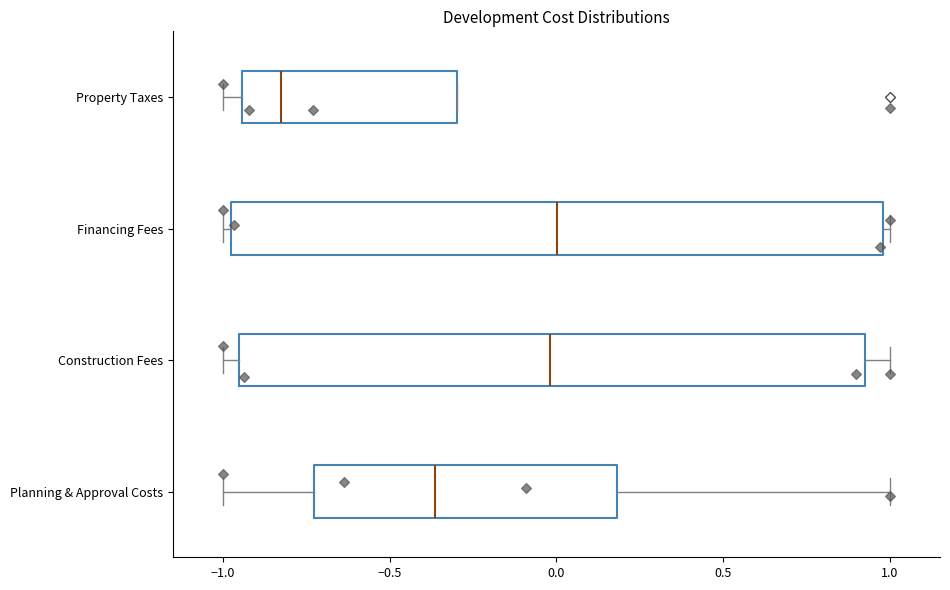

Reading bottom to top, transcribe this box plot: for each box, give where its median line is, the range the box spans, and where its two whiskers end, as read against the x-axis. The values are not printed on the chart, so give them approximately, as read against the axis.

Planning & Approval Costs: median -0.35, box -0.75 to 0.20, whiskers -1.00 to 1.00
Construction Fees: median 0.00, box -0.95 to 0.90, whiskers -1.00 to 1.00
Financing Fees: median 0.00, box -1.00 to 1.00, whiskers -1.00 (just left of the box's left edge) to 1.00 (just right of the box's right edge)
Property Taxes: median -0.85, box -0.95 to -0.30, whiskers -1.00 to -0.30